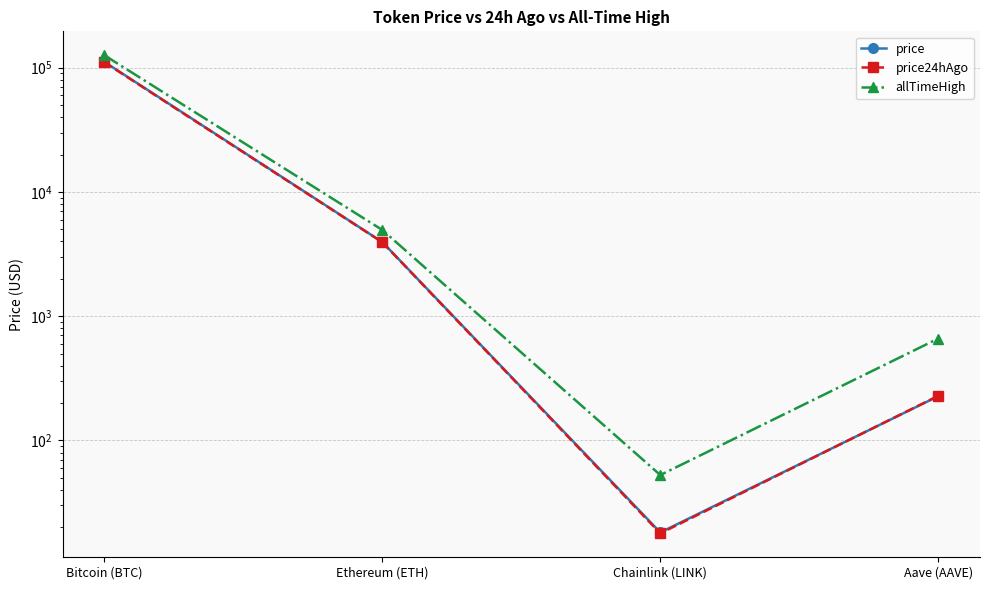

What is the value of the price24hAgo point at the 1st from the left?

110766.0